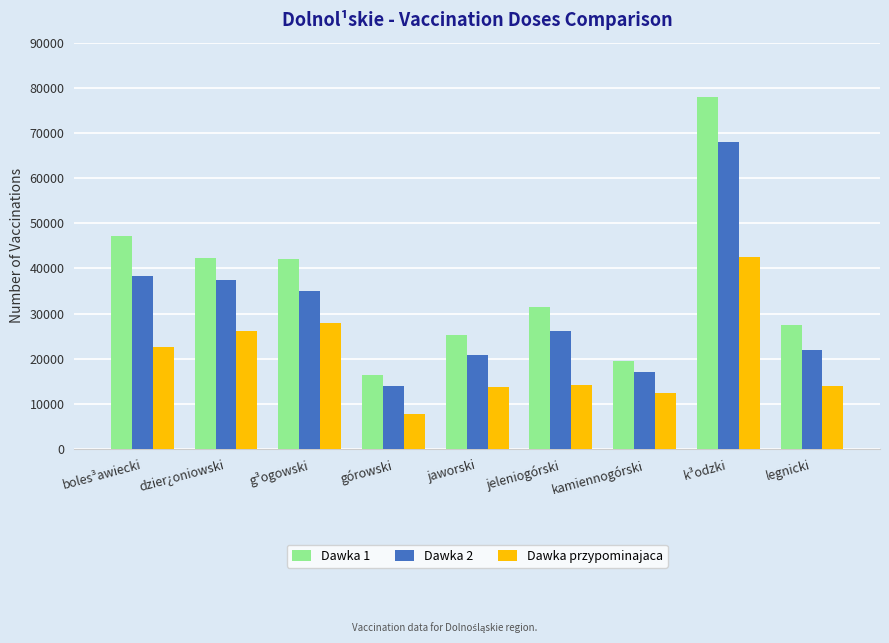

At which category is the sum across all series the highest?

k³odzki